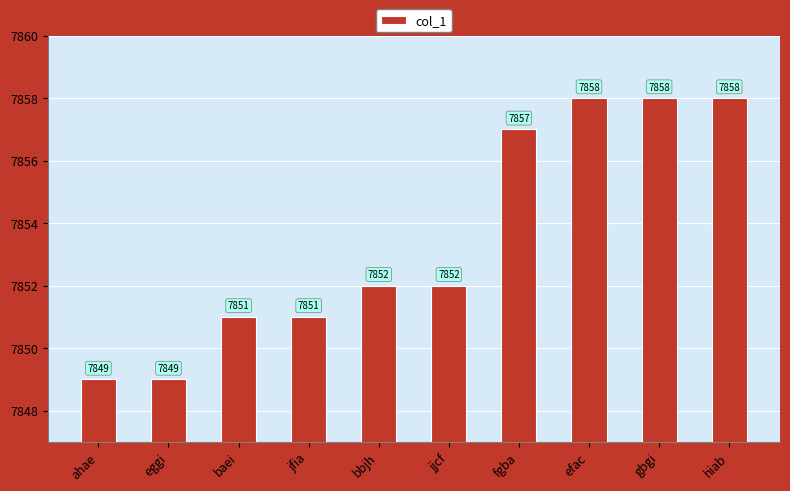

Between jfia and gbgi, which is larger?

gbgi